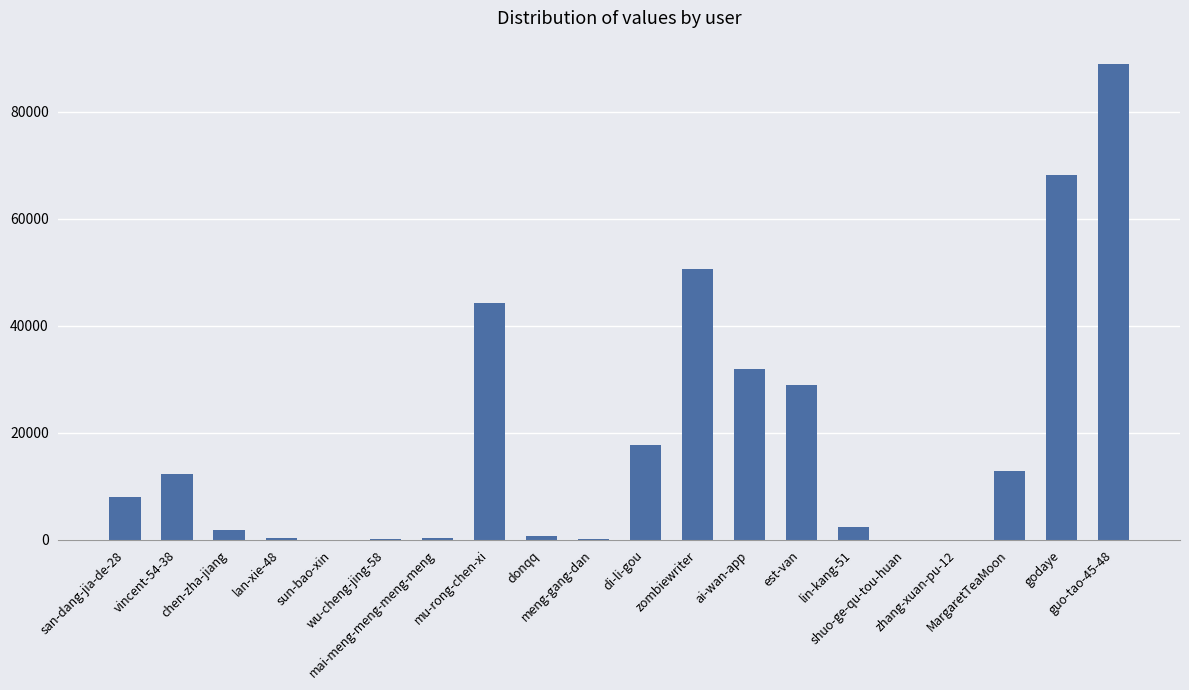

Is it true that the value at di-li-gou is 4374?

False